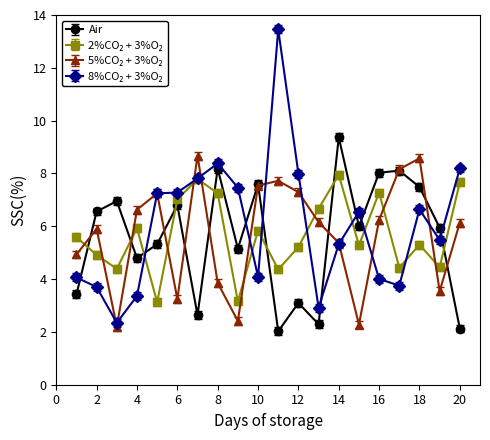

What is the minimum value shown in the chart?

2.0